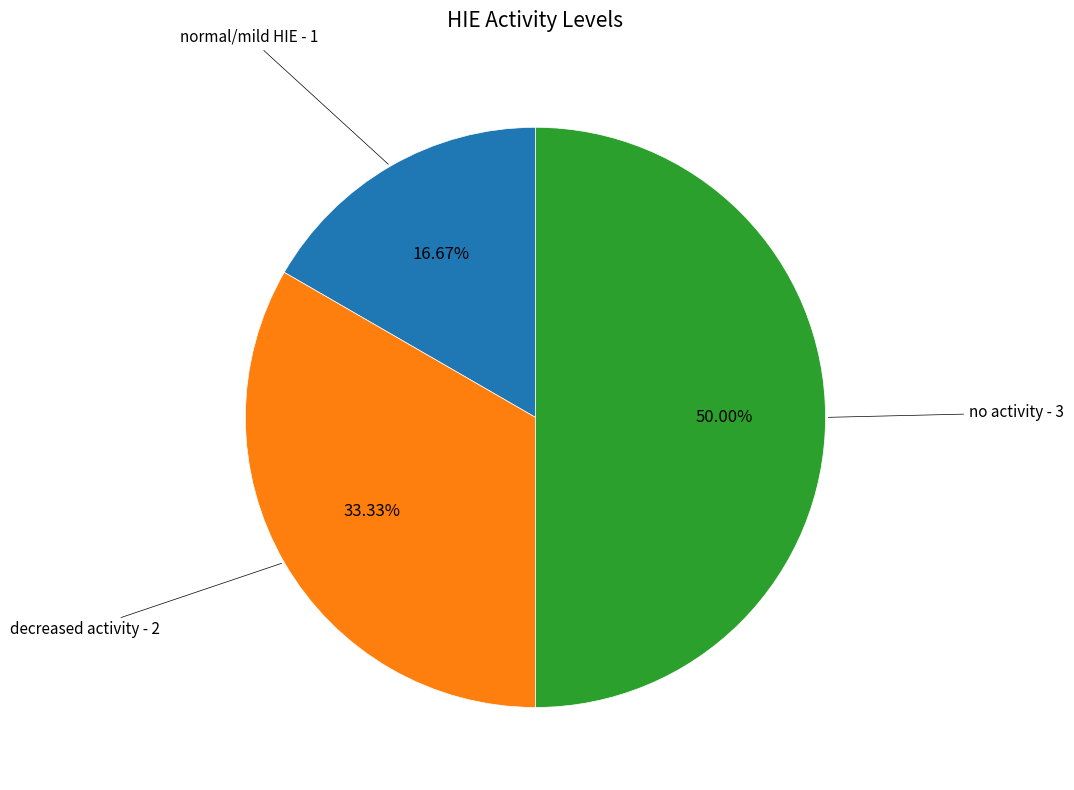

How many segments does this pie chart have?

3